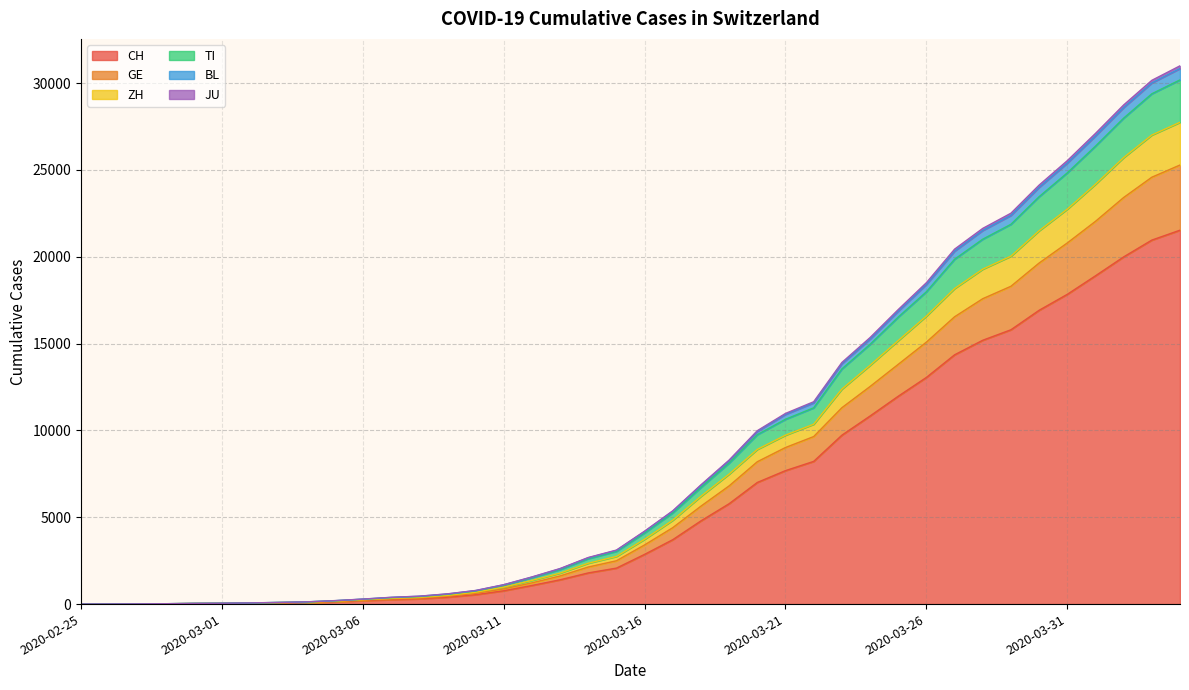

True or false: TI has more than 0 interior local peaks.

False